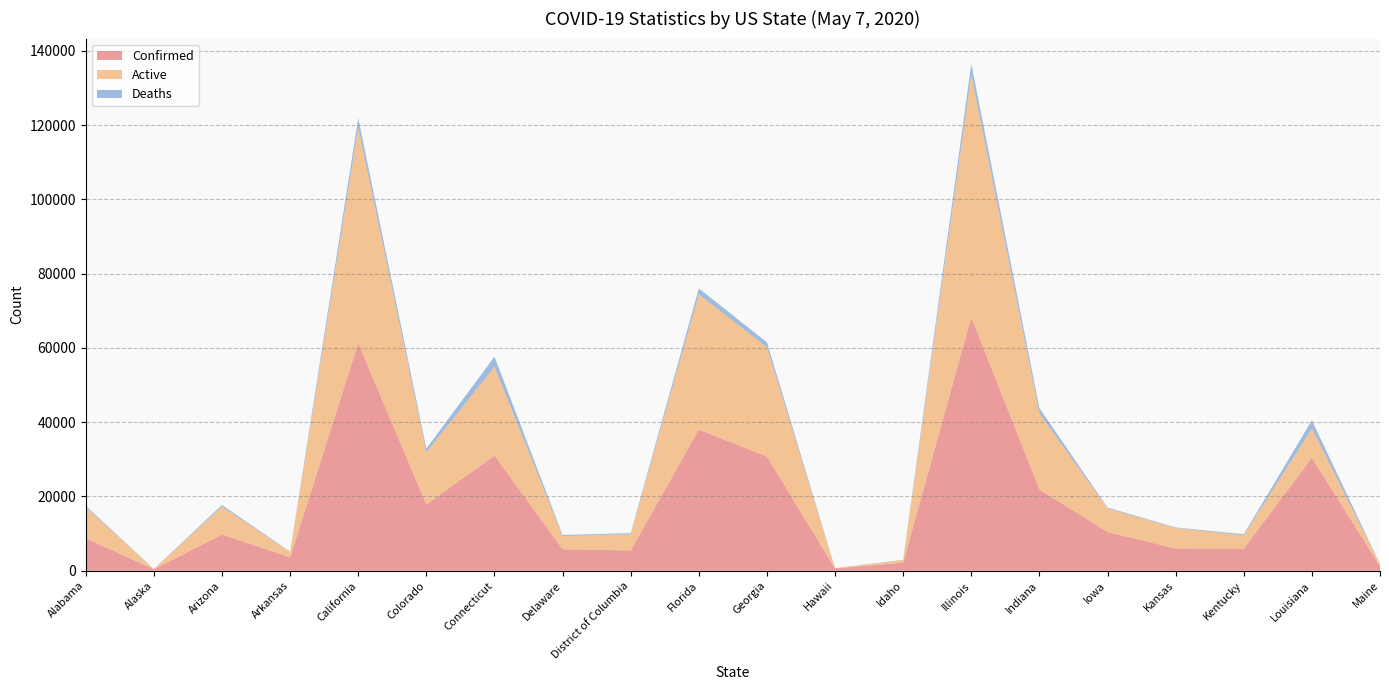

Reading right to left, what are all the values shown in this chart?

Confirmed: Maine=1254	Louisiana=30399	Kentucky=5934	Kansas=5993	Iowa=10404	Indiana=21870	Illinois=68232	Idaho=2158	Hawaii=626	Georgia=30743	Florida=38002	District of Columbia=5461	Delaware=5778	Connecticut=30995	Colorado=17832	California=61245	Arkansas=3611	Arizona=9707	Alaska=373	Alabama=8769
Active: Maine=426	Louisiana=7916	Kentucky=3593	Kansas=5511	Iowa=6382	Indiana=20493	Illinois=65258	Idaho=713	Hawaii=58	Georgia=29416	Florida=36463	District of Columbia=4376	Delaware=3577	Connecticut=23931	Colorado=14112	California=58152	Arkansas=1415	Arizona=7588	Alaska=78	Alabama=8348
Deaths: Maine=62	Louisiana=2167	Kentucky=283	Kansas=164	Iowa=219	Indiana=1400	Illinois=2974	Idaho=66	Hawaii=17	Georgia=1327	Florida=1539	District of Columbia=277	Delaware=272	Connecticut=2718	Colorado=919	California=2464	Arkansas=87	Arizona=426	Alaska=10	Alabama=343